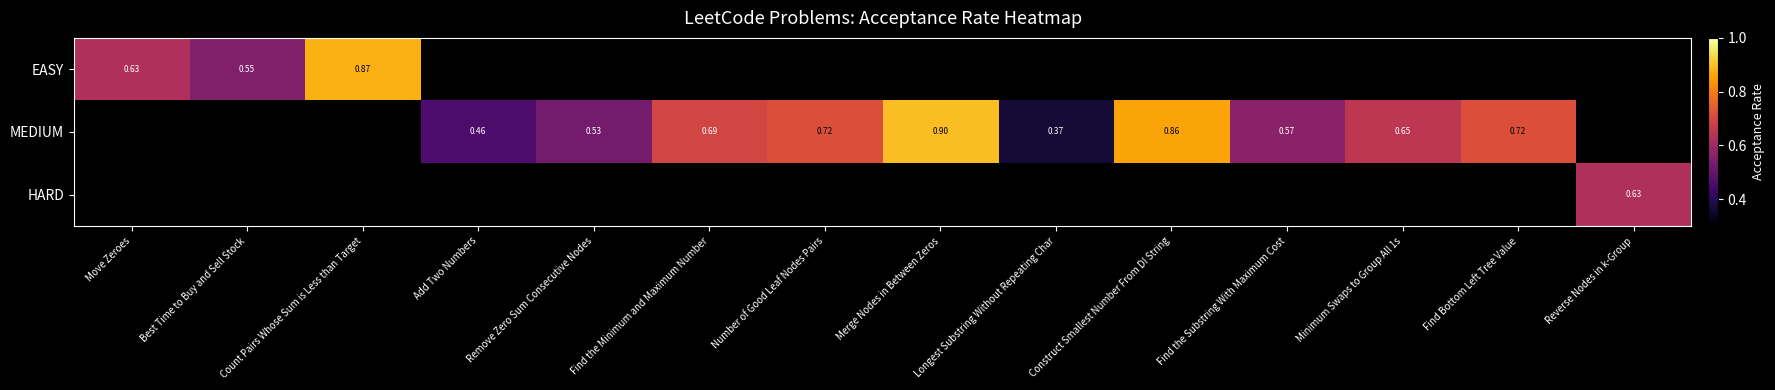

How many distinct data groups are displayed?

3